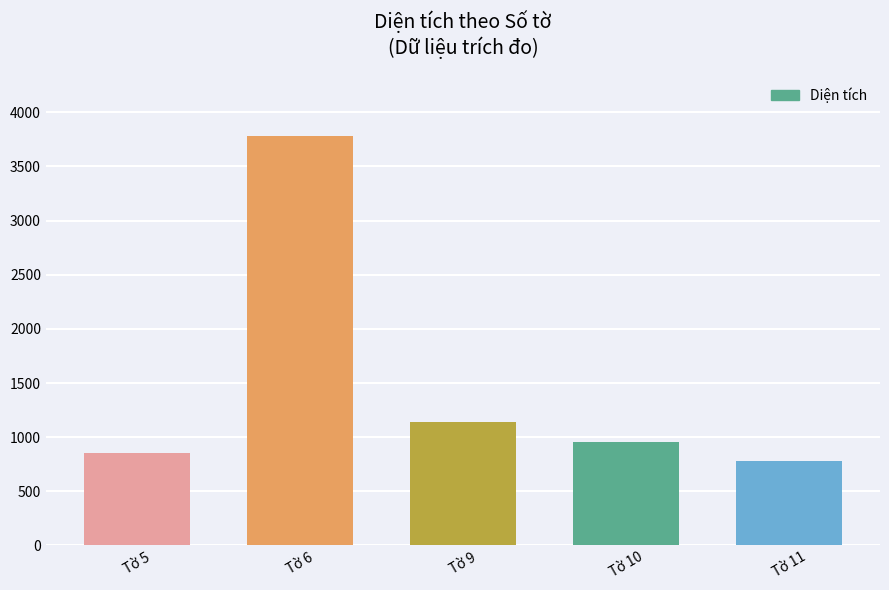

What is the average value?

1502.6